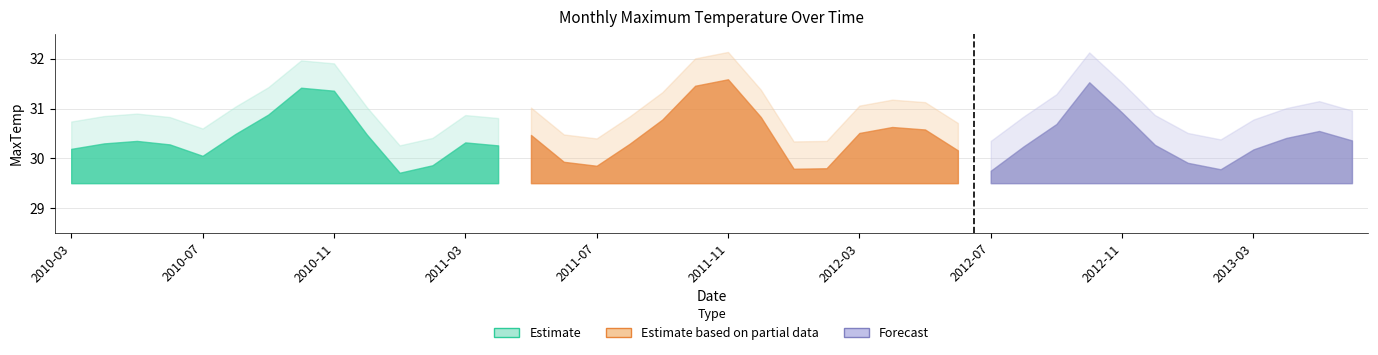

Does the chart have visible grid lines?

Yes